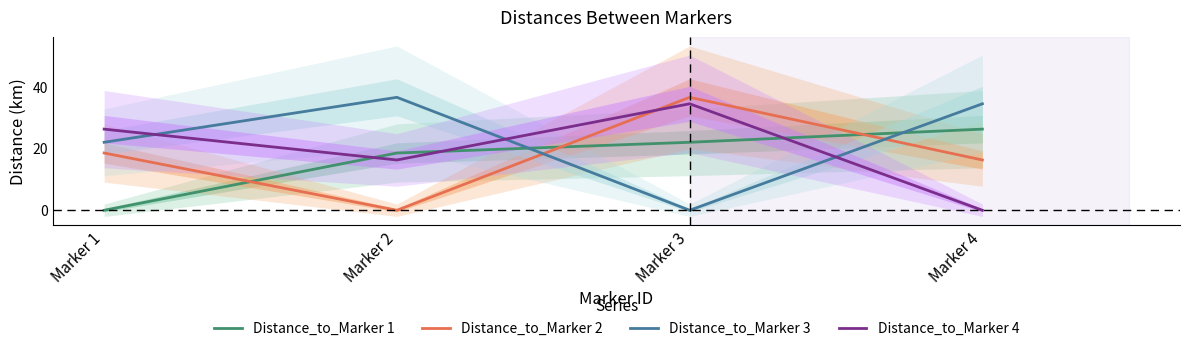

What is the sum of all Distance_to_Marker 1 values?

66.8